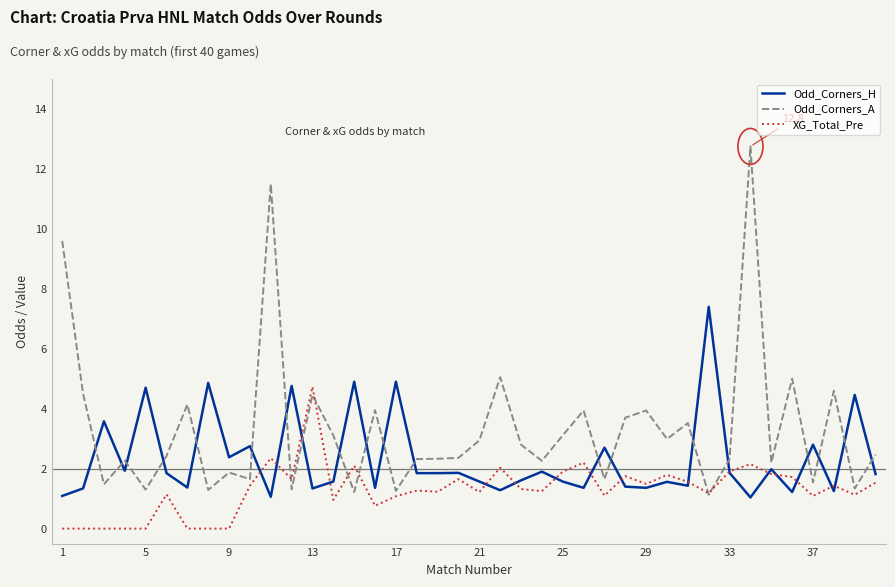

True or false: Odd_Corners_A and Odd_Corners_H intersect in this chart.

True